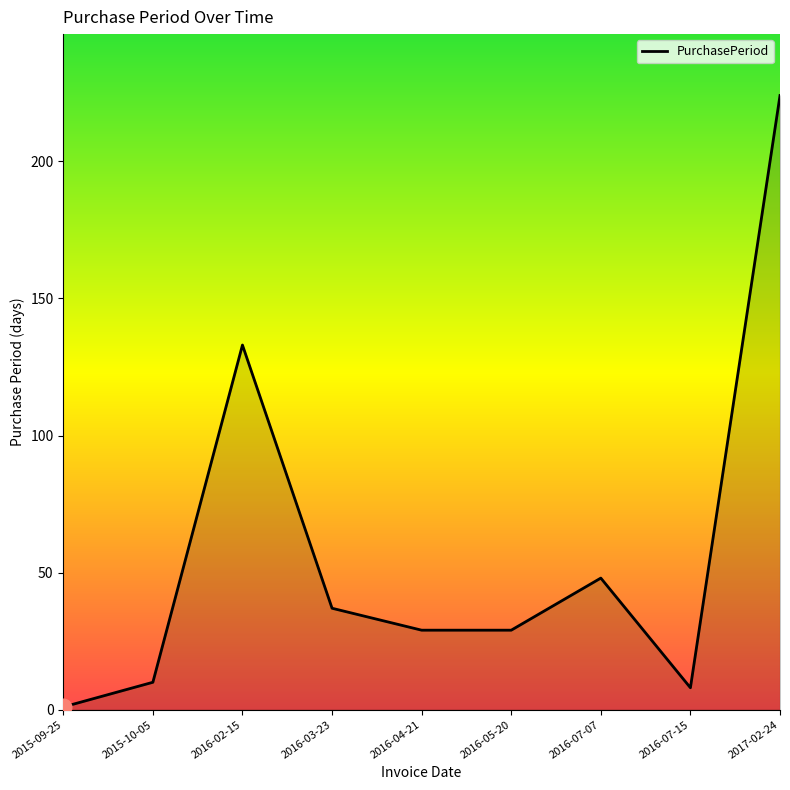

What is the difference between the values at 2016-07-15 and 2016-02-15?

125